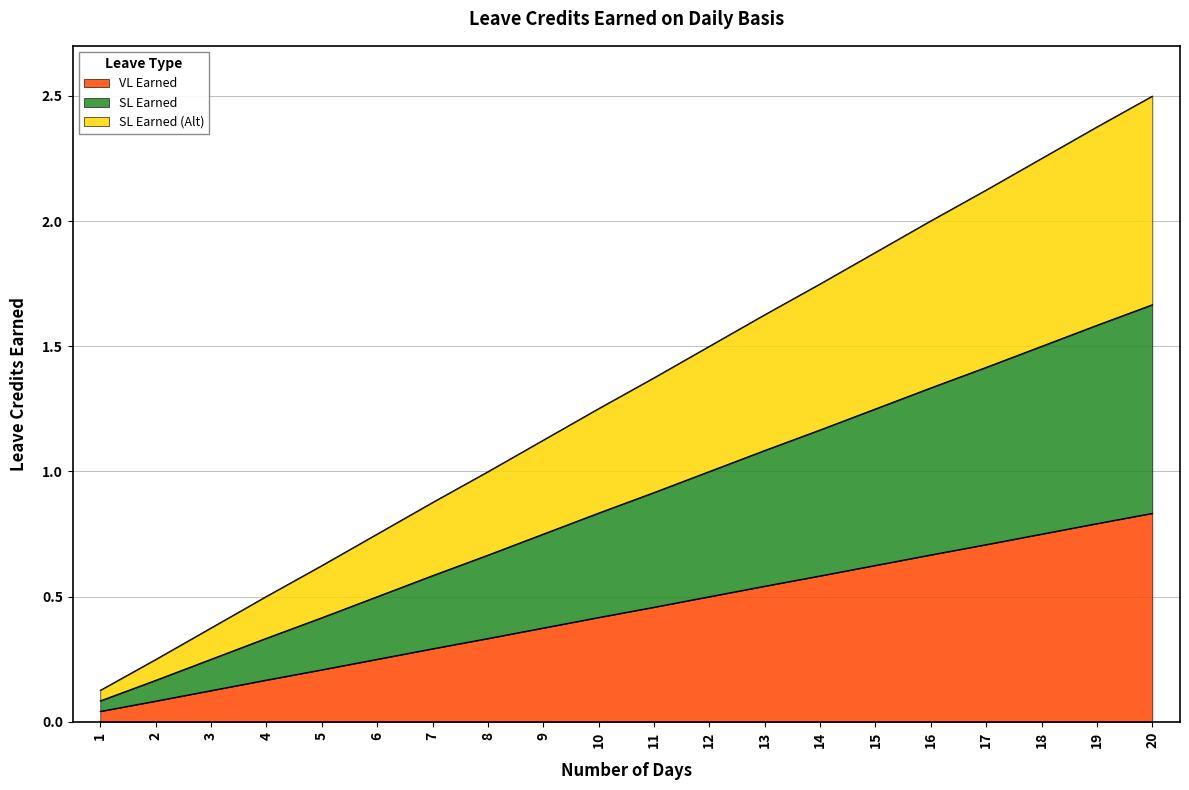

Which label corresponds to the largest value in the chart?

20